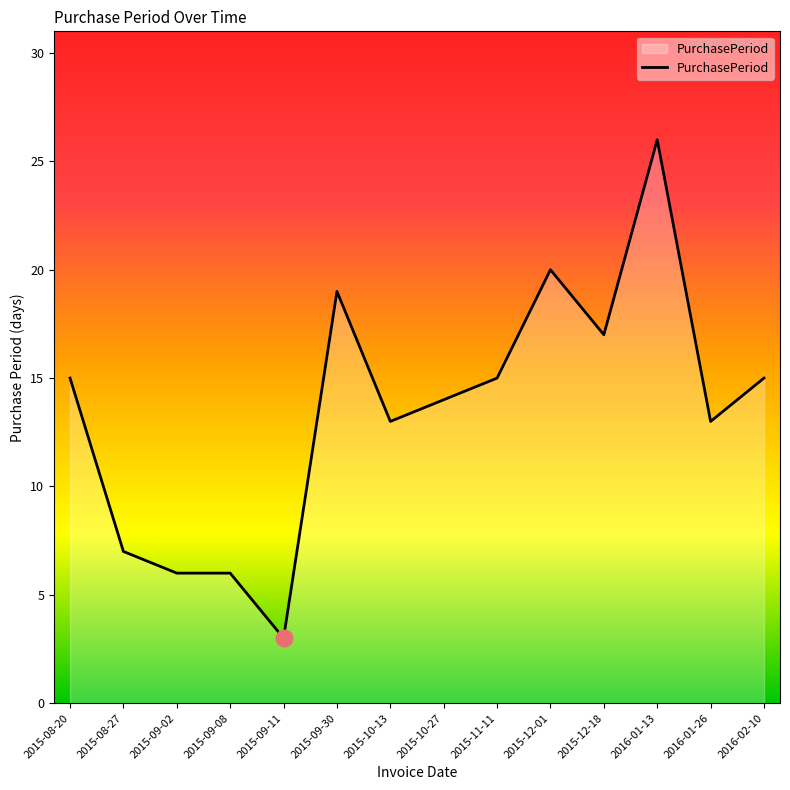

The value at 2015-08-27 is 12. True or false?

False